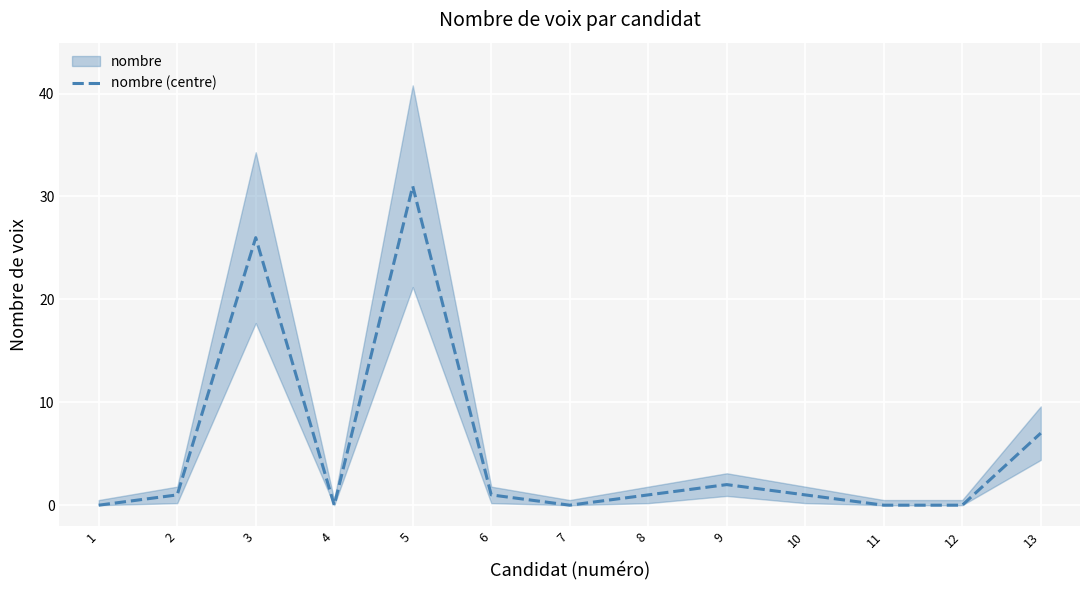

Which label corresponds to the smallest value in the chart?

1